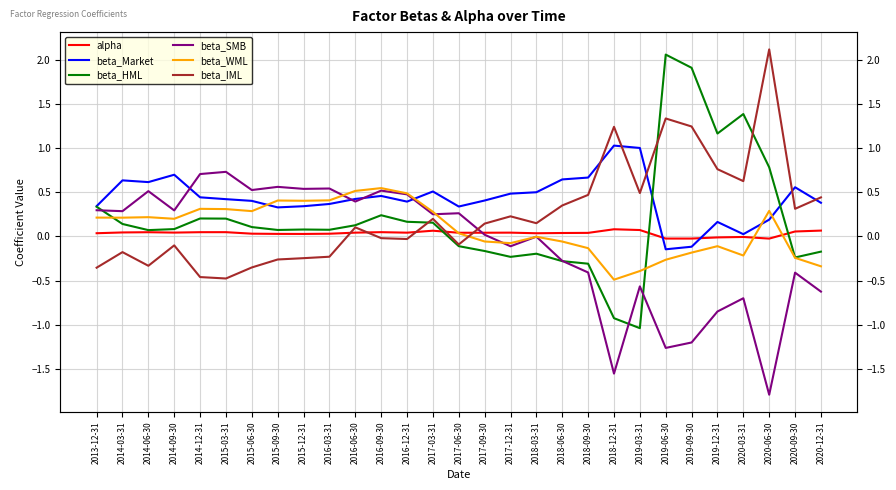

What position from the right is 2015-06-30?

23